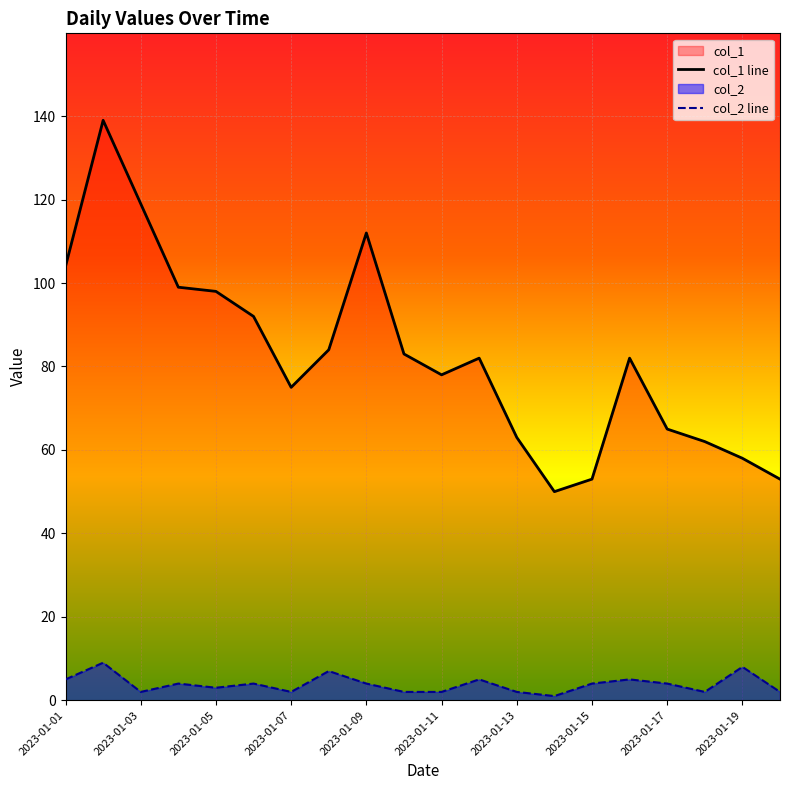

What is the sum of the col_1 line values at 2023-01-11 and 2023-01-03?

197